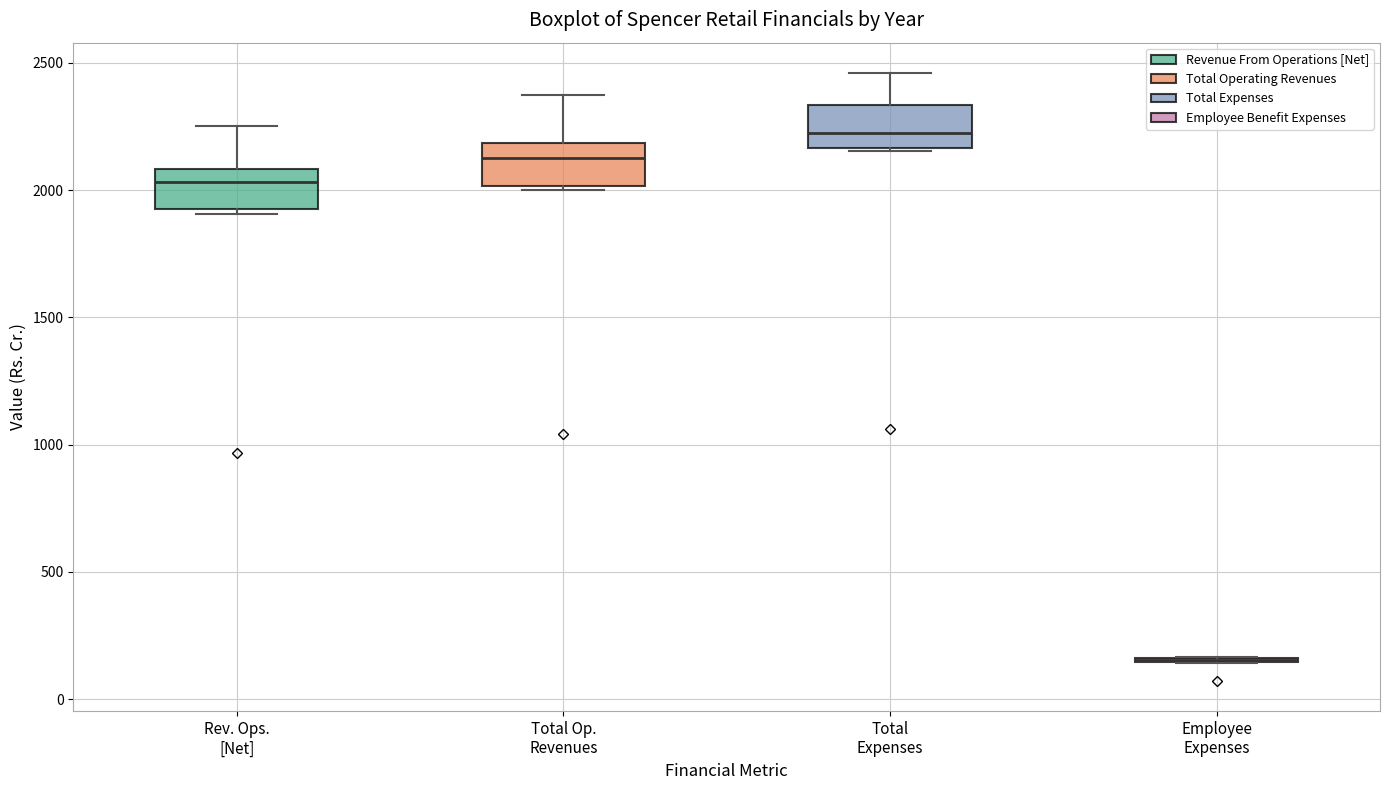

Where is the lower edge of the box for Total Expenses on the y-axis? The values are not printed on the chart, so give them approximately, as read against the axis.

2150